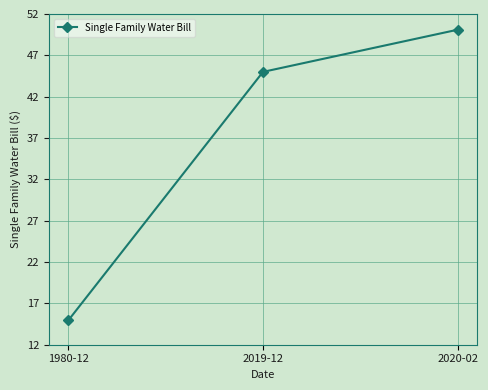

What is the sum of the values at 2019-12 and 1980-12?

60.0